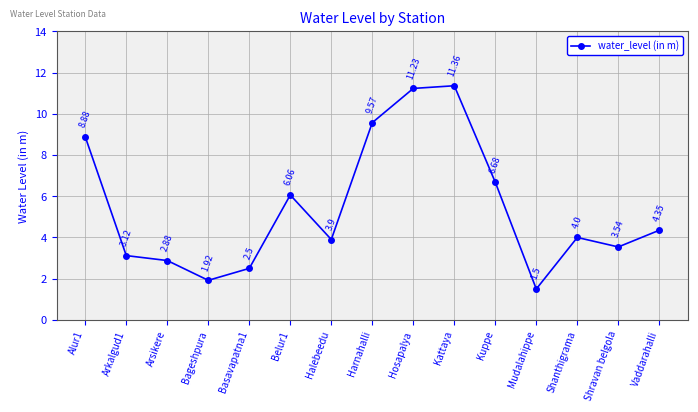

What is the maximum value shown in the chart?

11.4